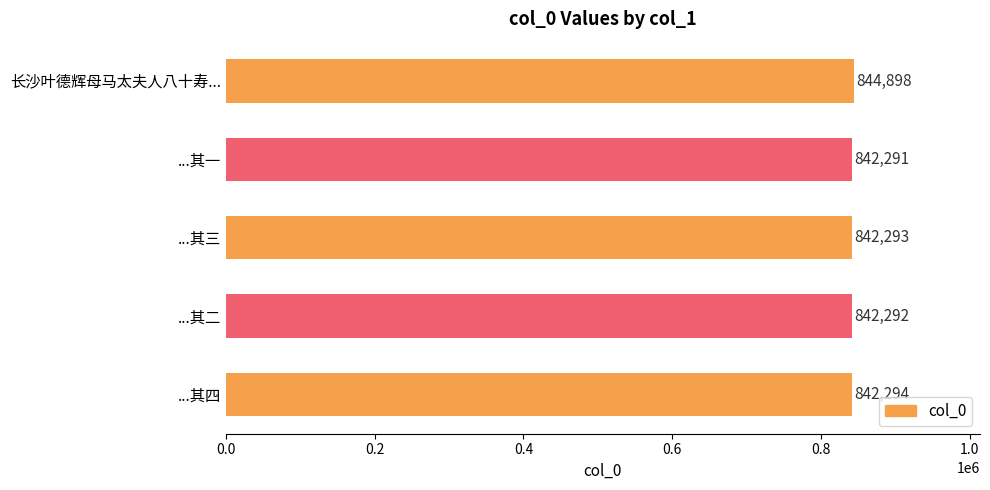

How many categories are shown in the chart?

5